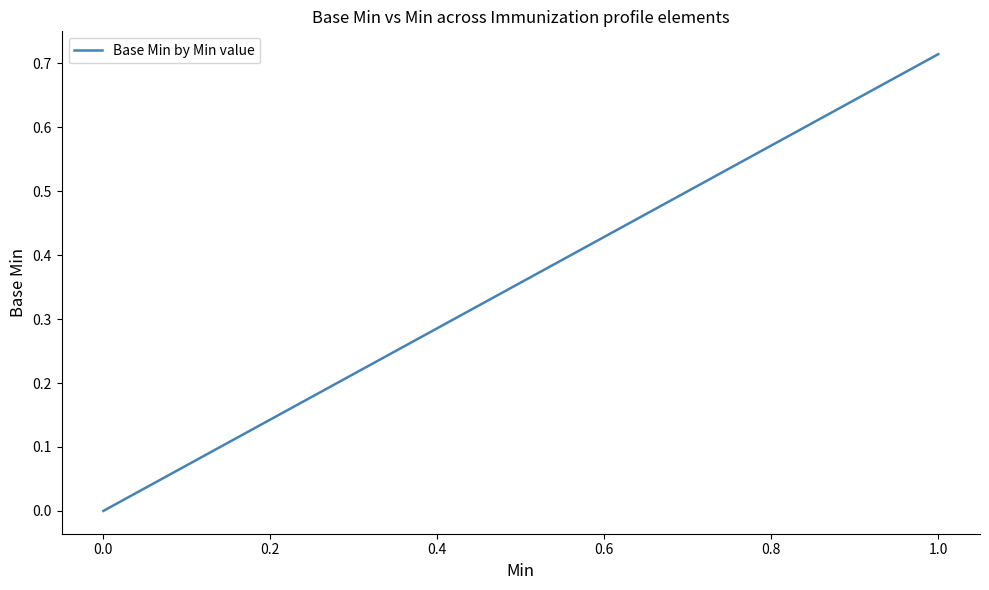

What is the sum of all values?

0.7